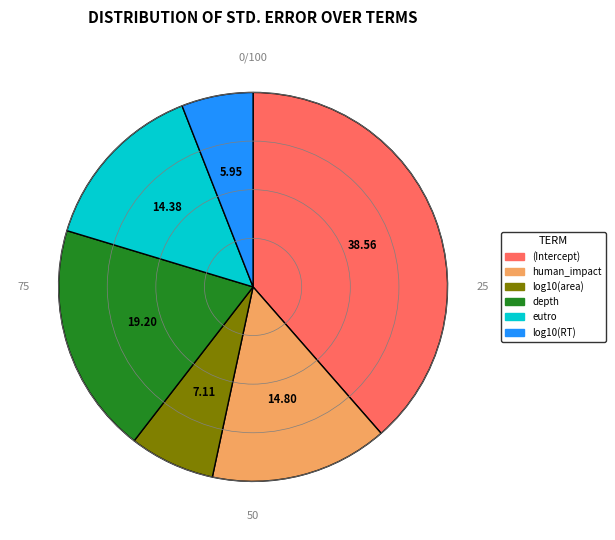

Does any single category account for the majority?

No